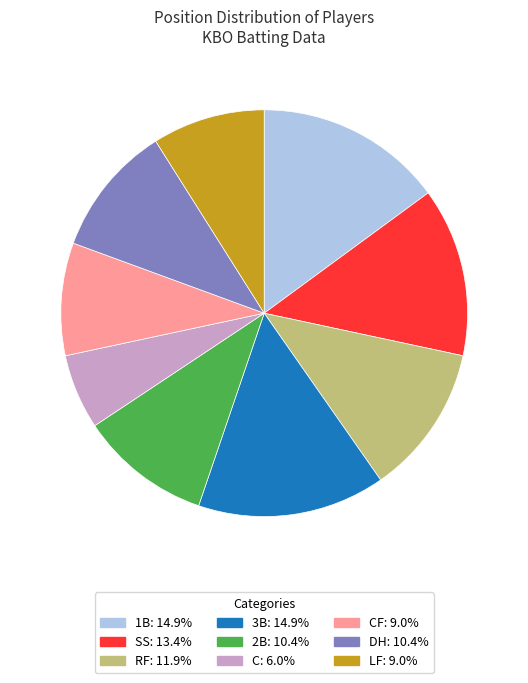

Is there a majority slice in this chart?

No